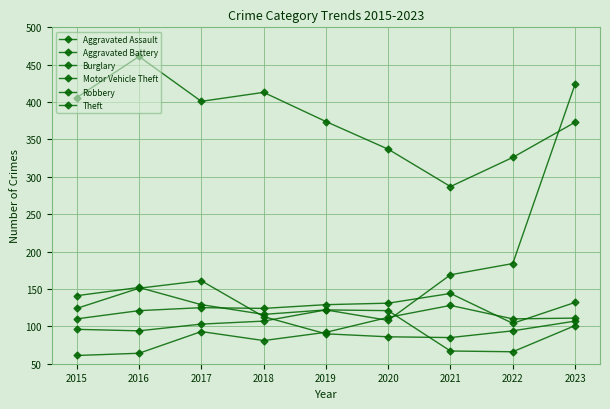

Is this an area chart (filled region under the line)?

No